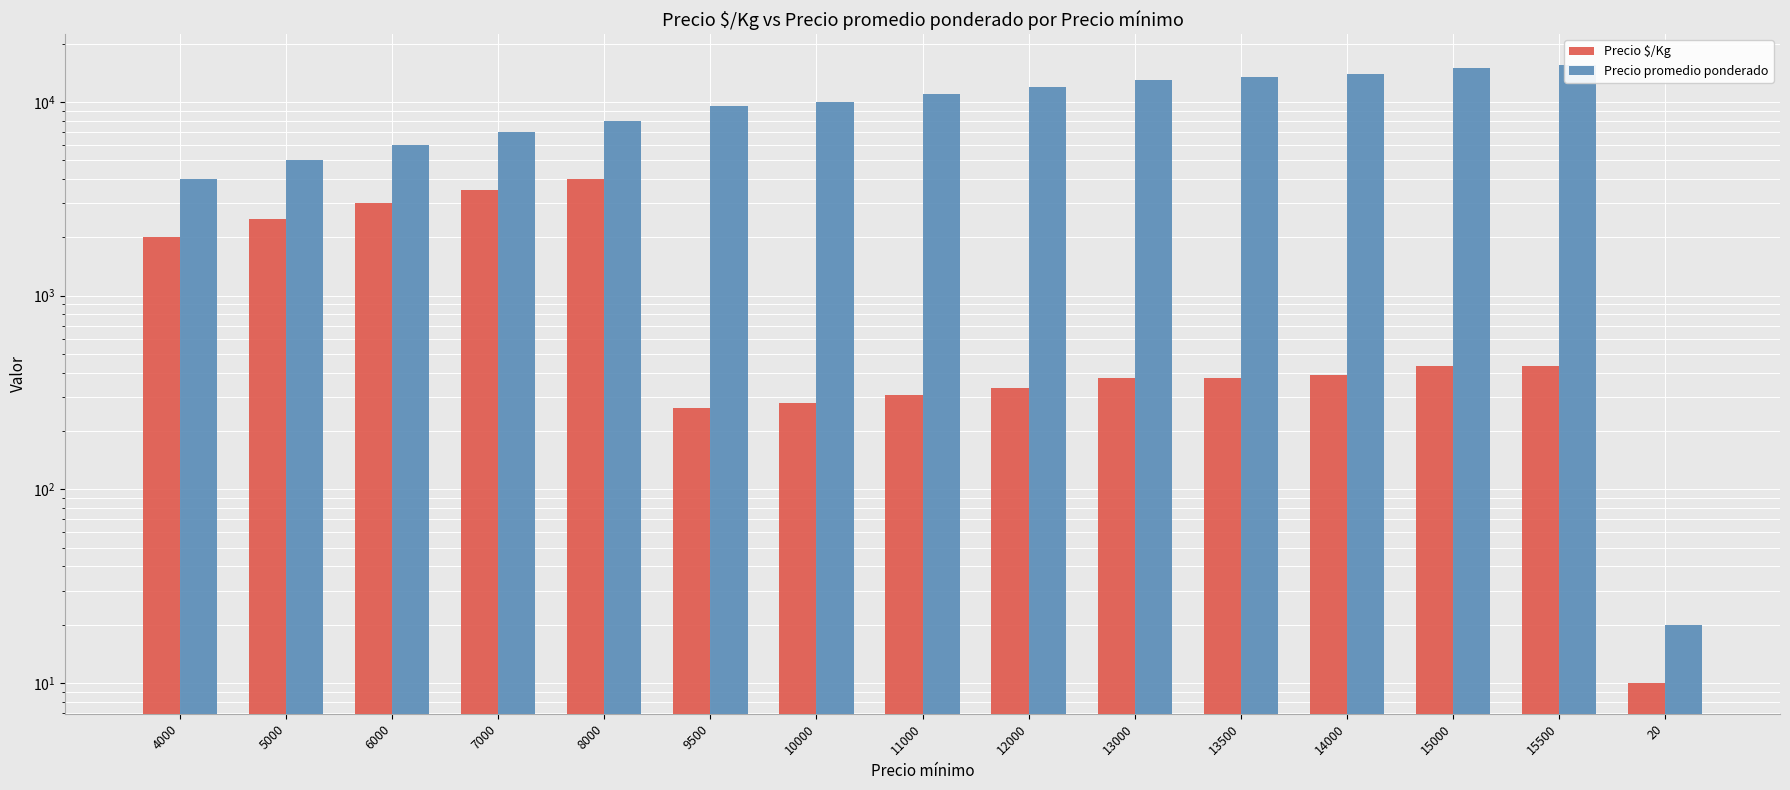

True or false: Precio $/Kg has a value of 247 at 14000.

False